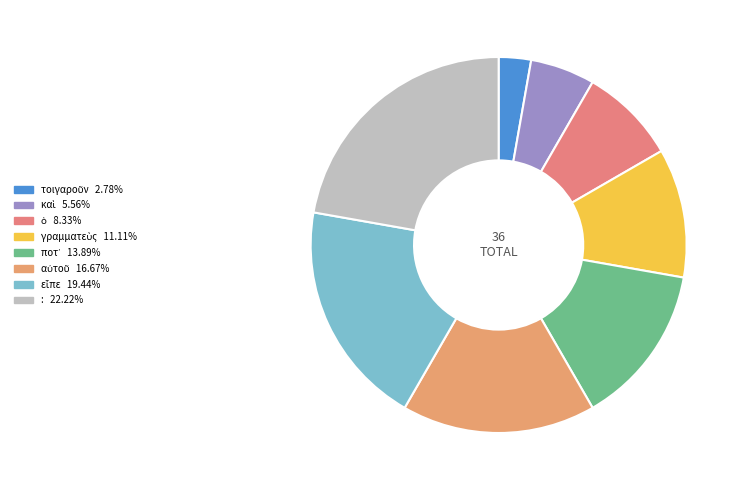

Count the number of slices in the pie.

8